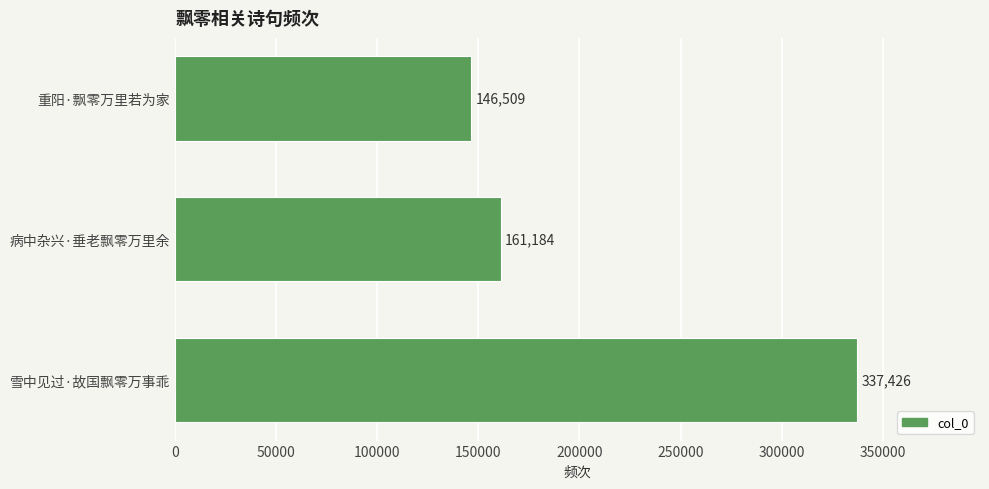

What is the minimum value shown in the chart?

146509